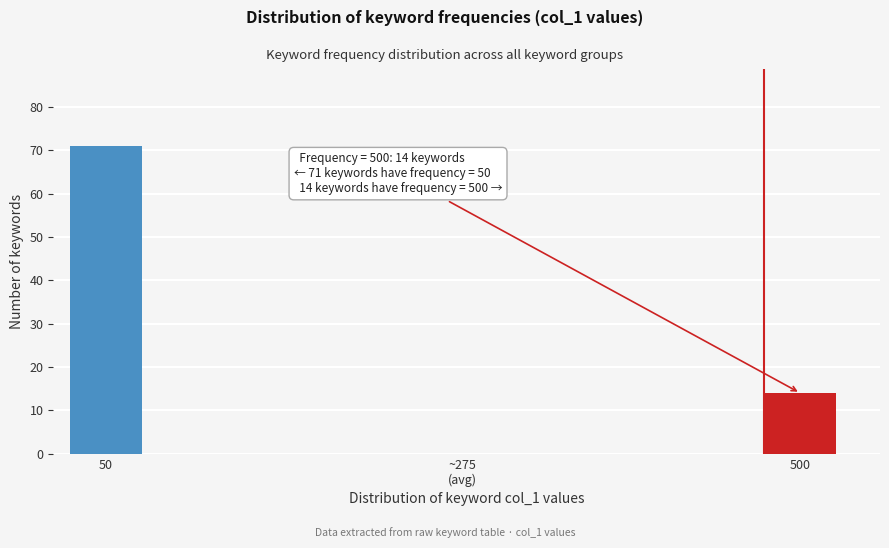

Is it true that the value at 50 is 38?

False